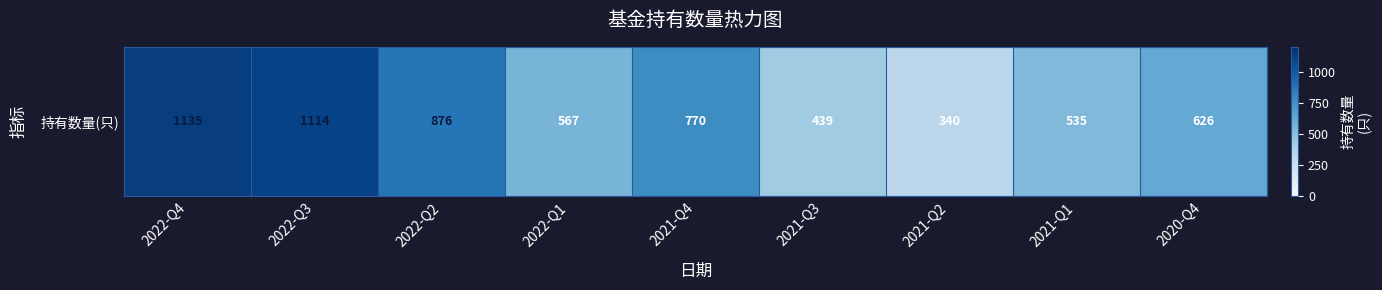

Reading right to left, list all the values displayed in this chart.

2020-Q4=626	2021-Q1=535	2021-Q2=340	2021-Q3=439	2021-Q4=770	2022-Q1=567	2022-Q2=876	2022-Q3=1114	2022-Q4=1135